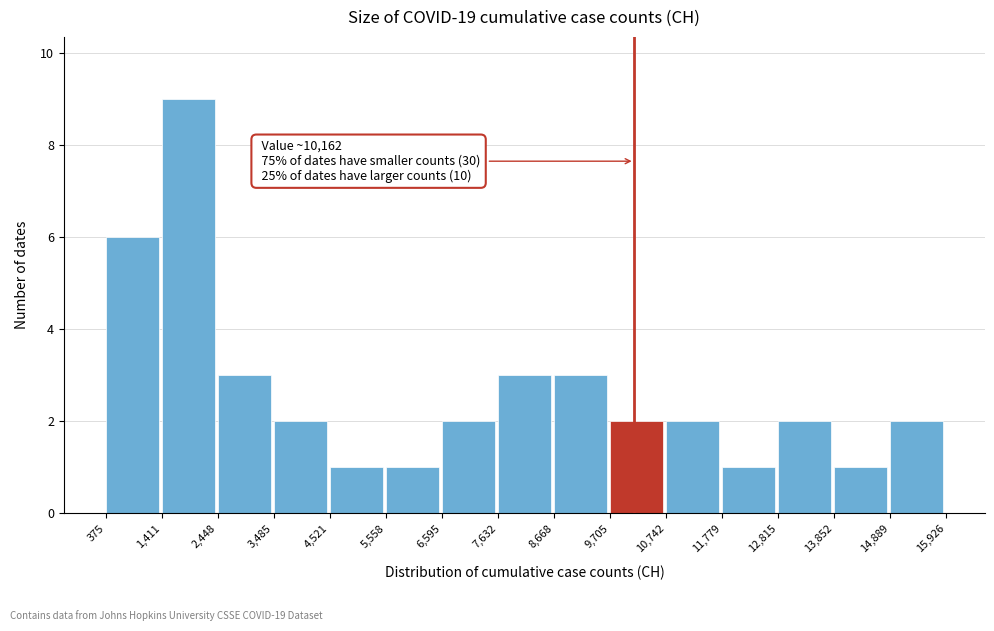

Which range on the x-axis has the tallest bar?

1,411 to 2,448